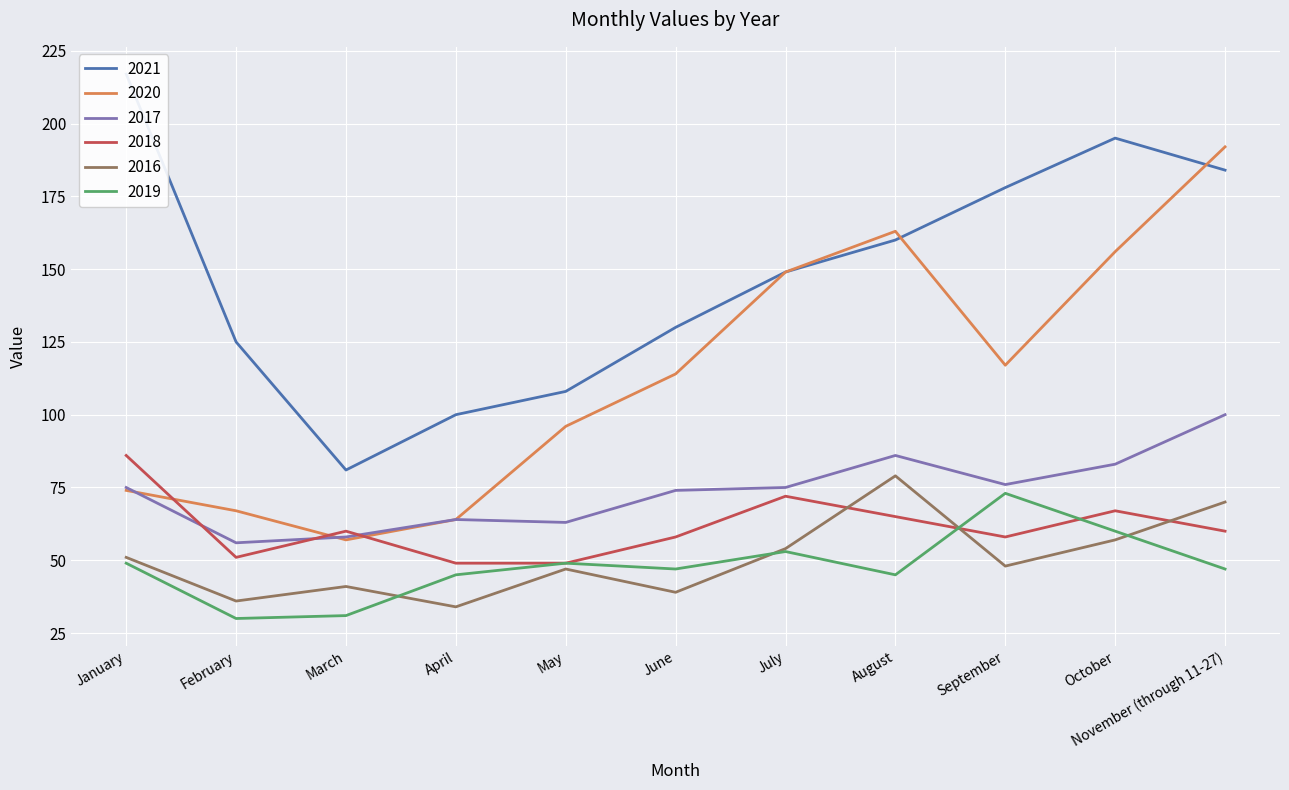

What is the difference between the highest and lowest values at June?

91